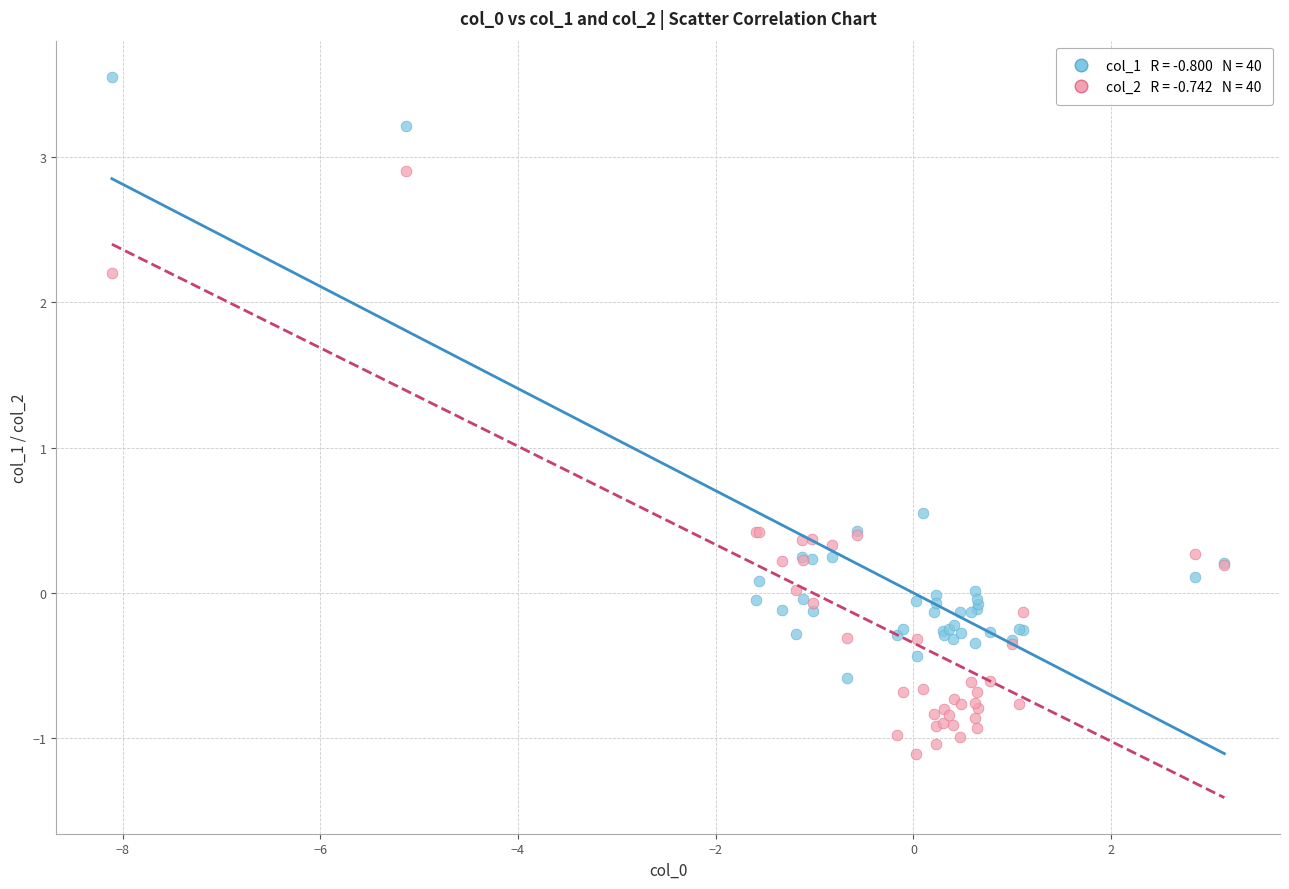

Across all series, what Y value is closest to 1?

0.6